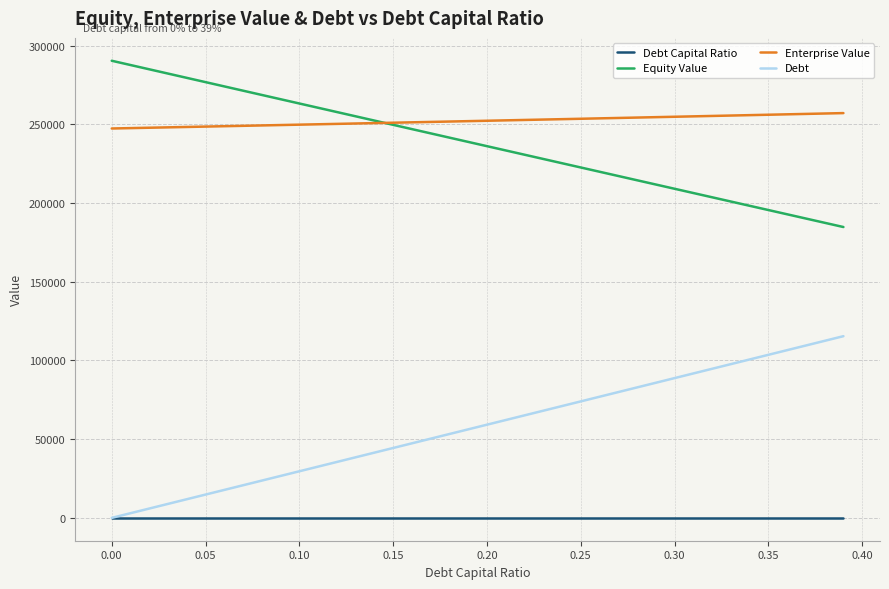

Rank the series by their maximum value, from lowest to highest.

Debt Capital Ratio, Debt, Enterprise Value, Equity Value